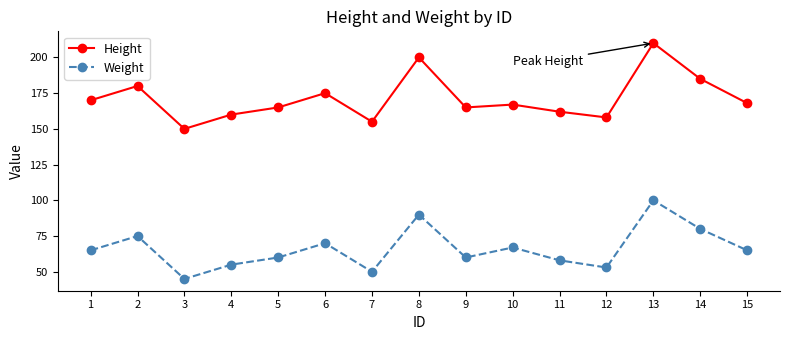

What is the sum of the Weight values at 10 and 4?

122